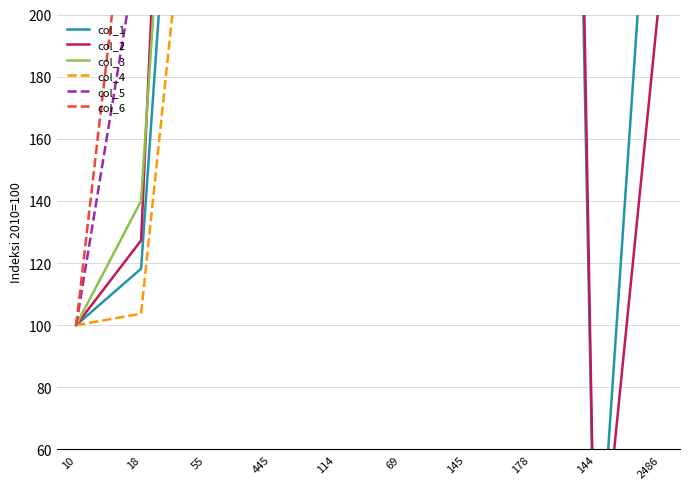

At which category is the sum across all series the highest?

114